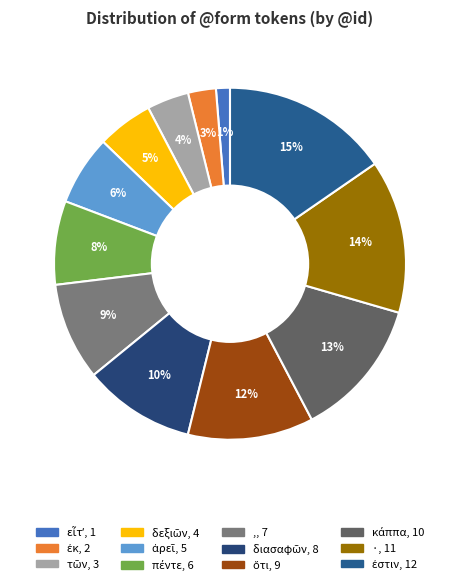

The ἀρεῖ slice represents 6% of the pie. True or false?

True